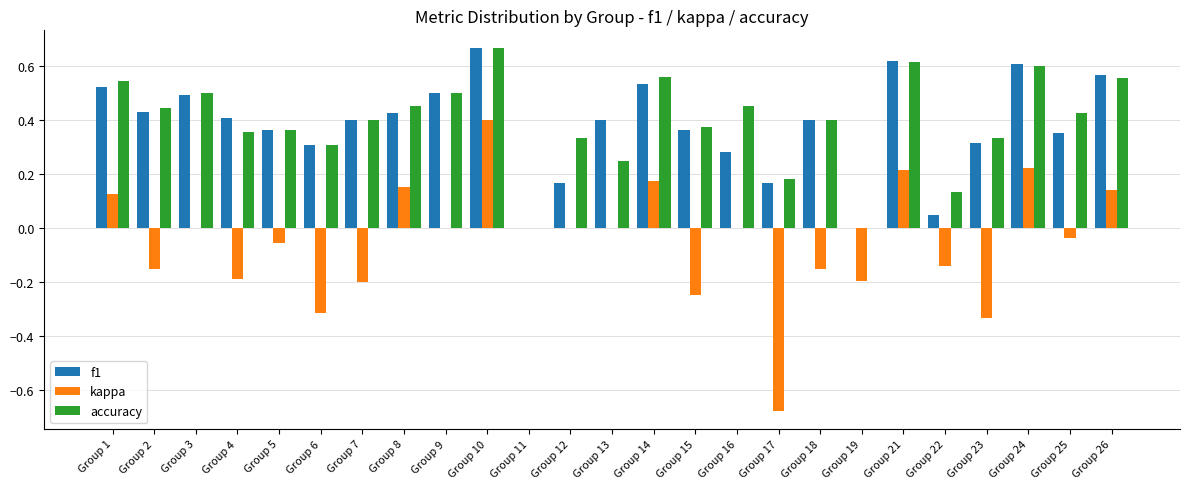

Which series has the largest range (max minus min)?

kappa